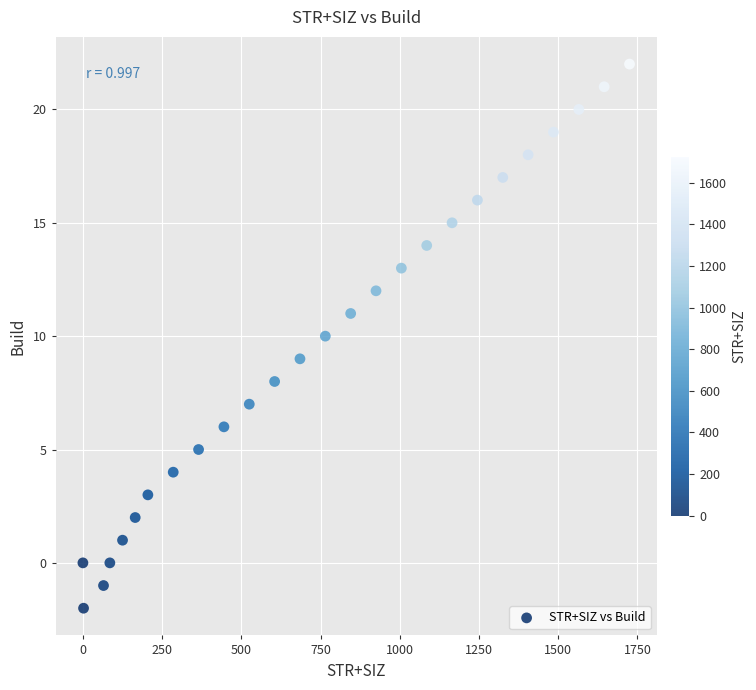

What is the range of Y values (max minus min)?

24